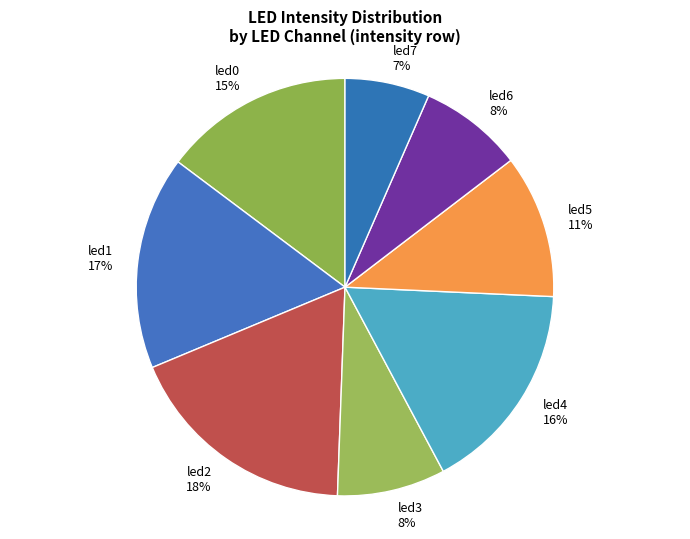

True or false: led6 accounts for 8% of the total.

True